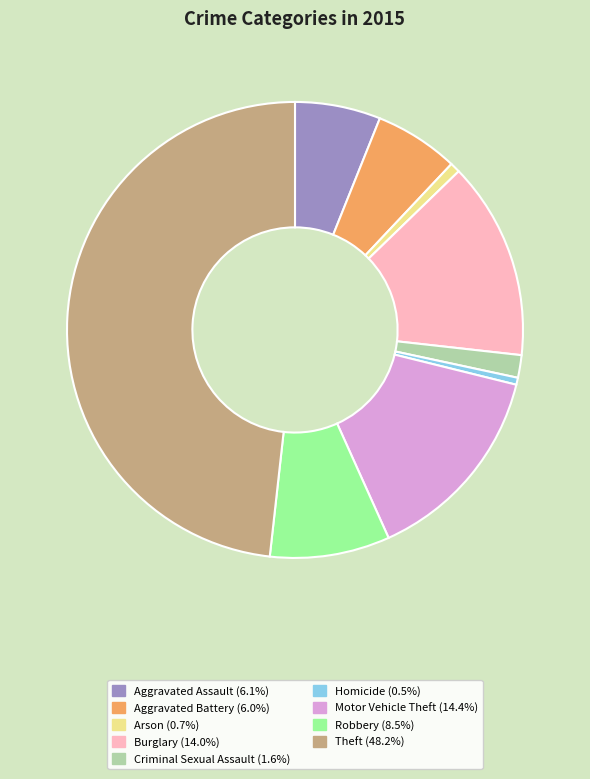

How many segments does this pie chart have?

9